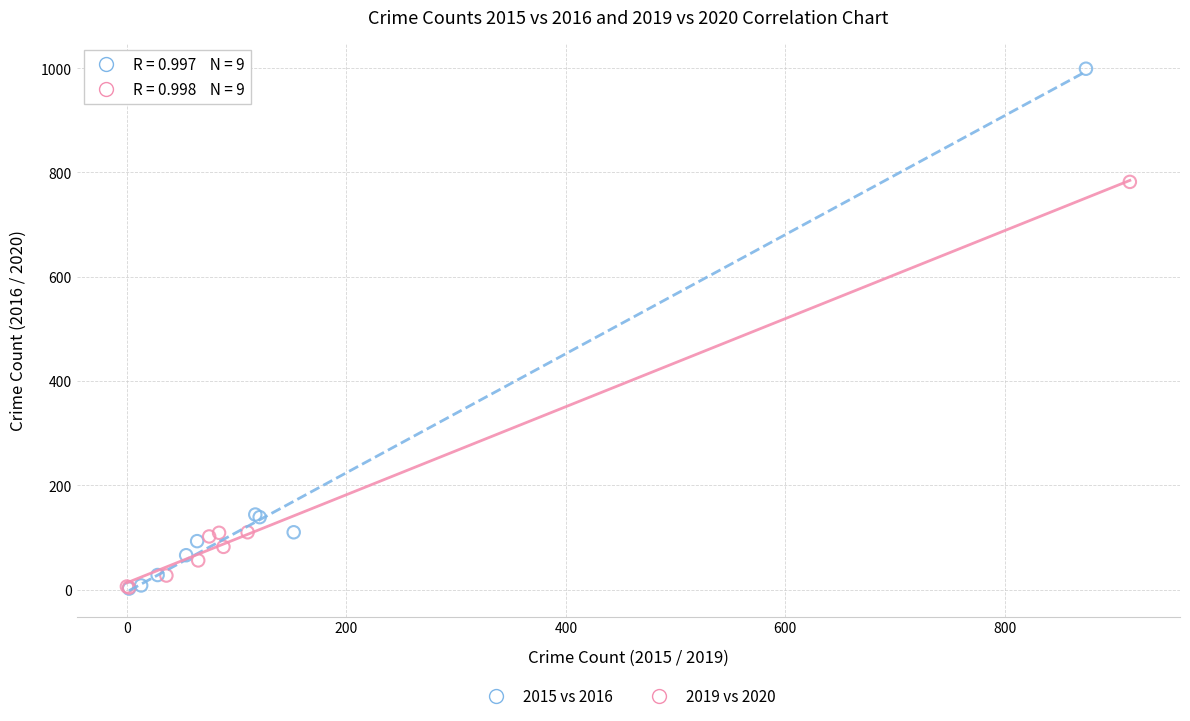

Which series reaches the maximum Y coordinate?

2015 vs 2016